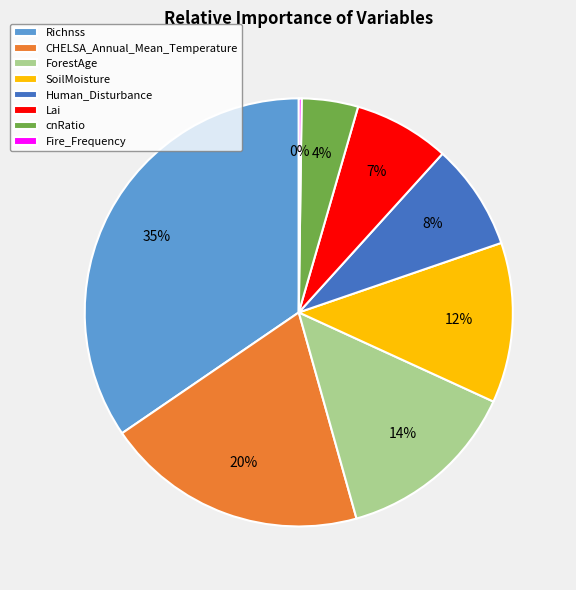

What is the ratio of the value at Lai to the value at SoilMoisture?

0.6